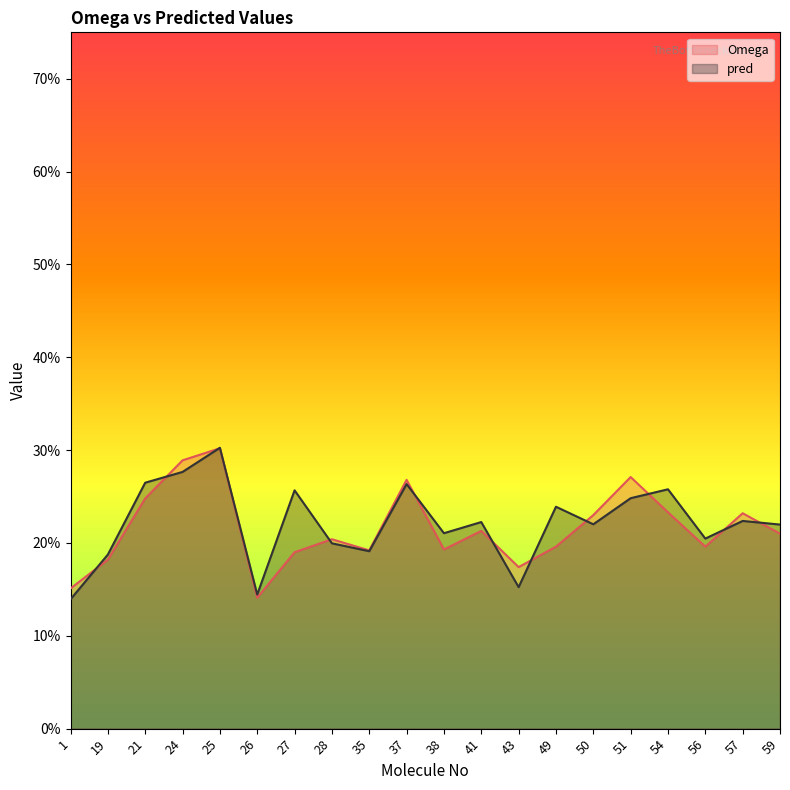

What is the value of the pred point at the 11th from the left?

0.2